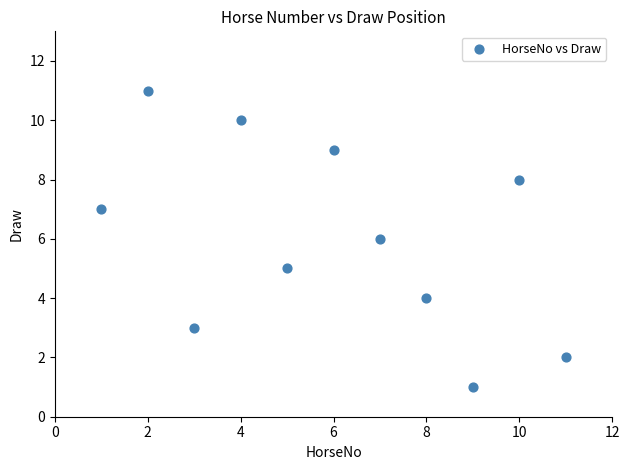

What is the average Y value?

6